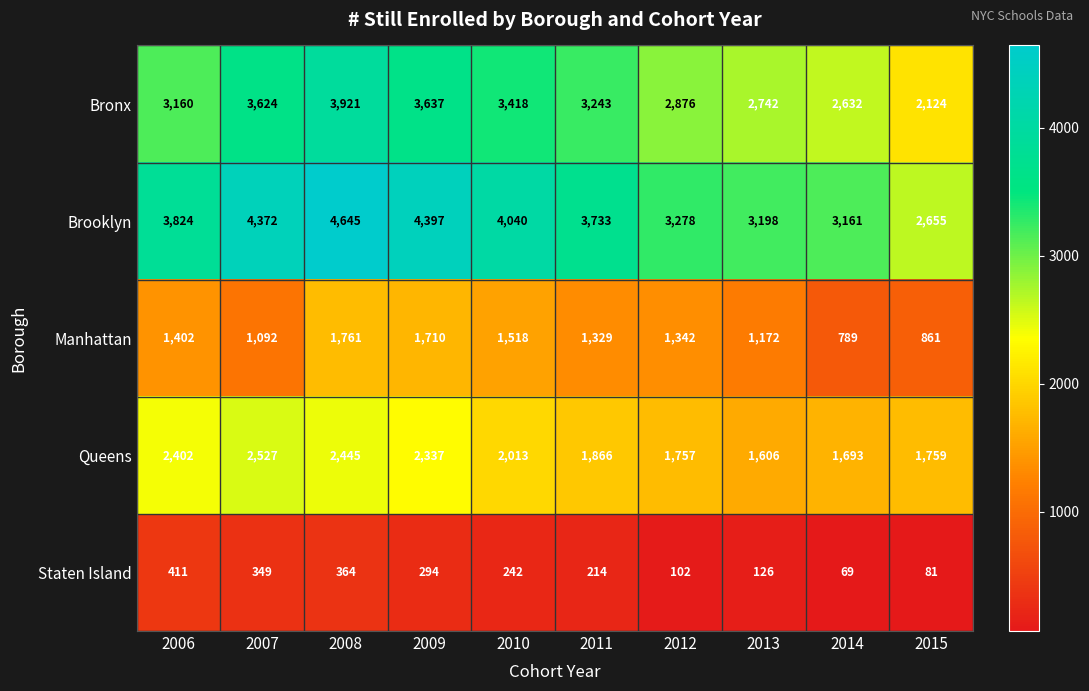

List the series in order of their peak value, lowest first.

Staten Island, Manhattan, Queens, Bronx, Brooklyn